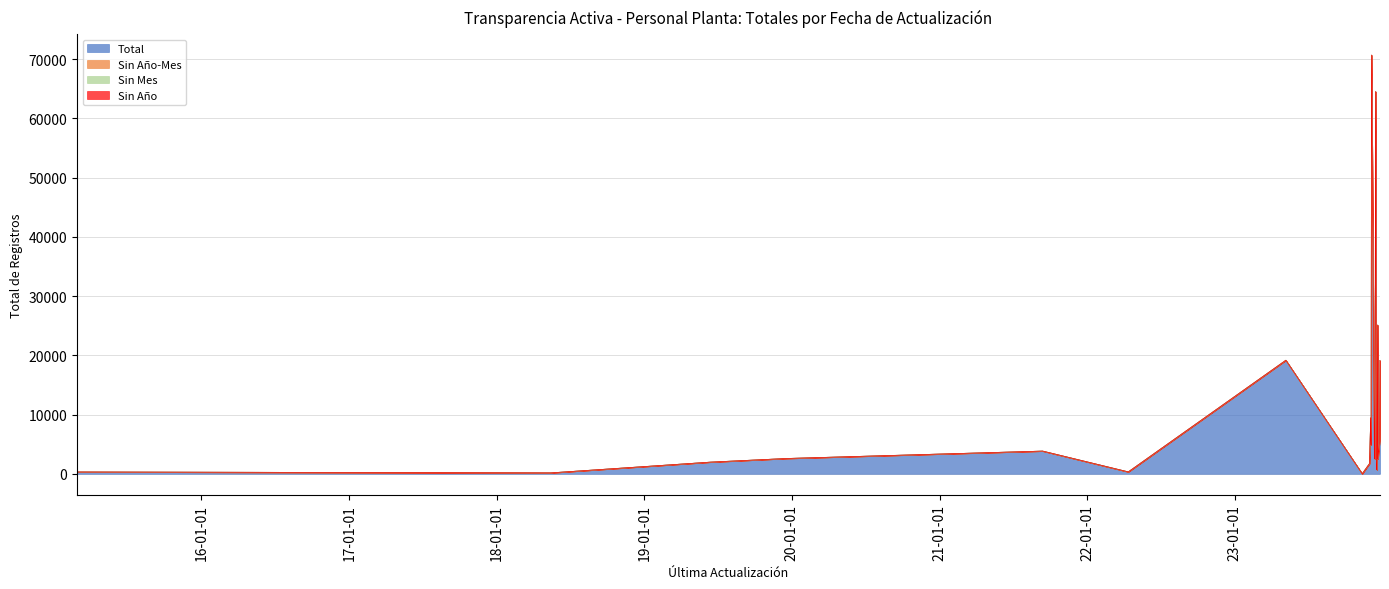

What is the average value of the Total series?

11766